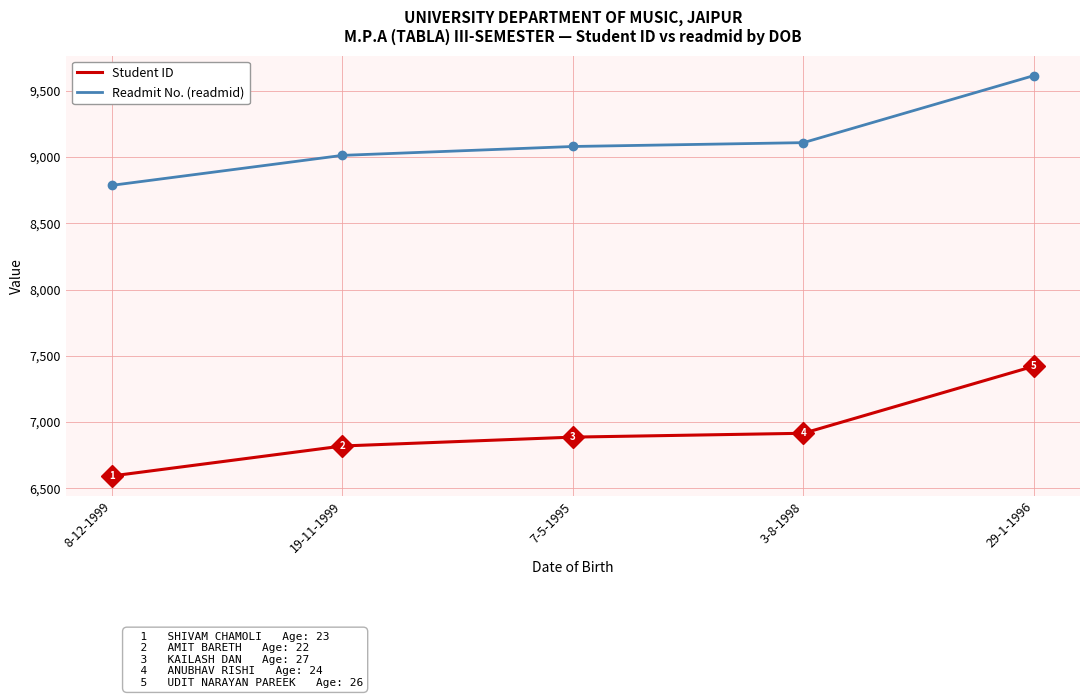

Reading left to right, what are all the values shown in this chart?

Student ID: 6594	6820	6887	6916	7422
Readmit No. (readmid): 8787	9013	9080	9109	9615